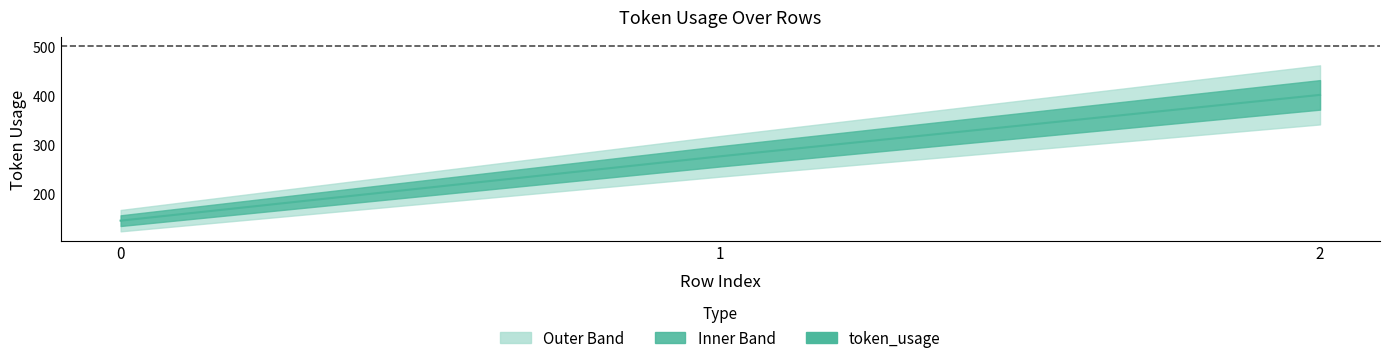

Rank the categories by value from highest to lowest.

2, 1, 0